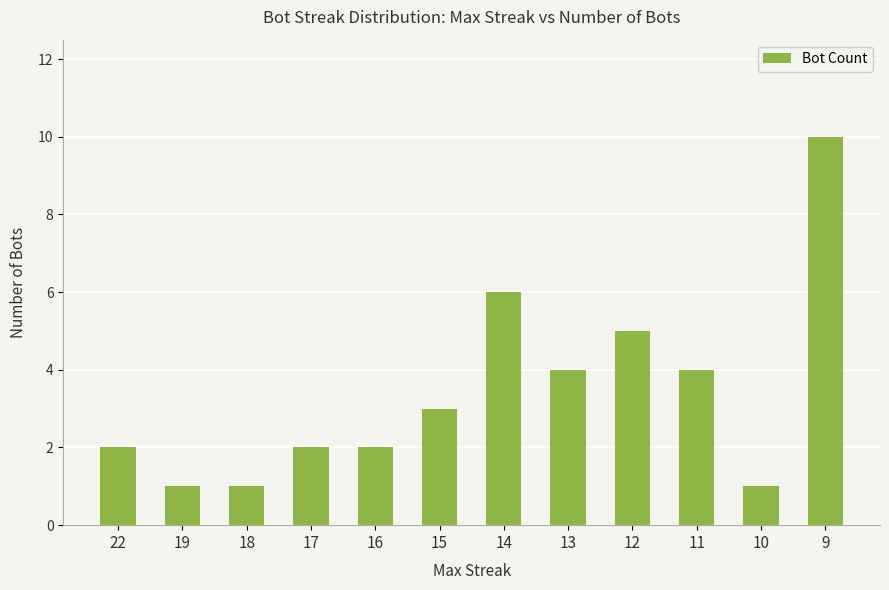

Which has a higher value, 16 or 13?

13